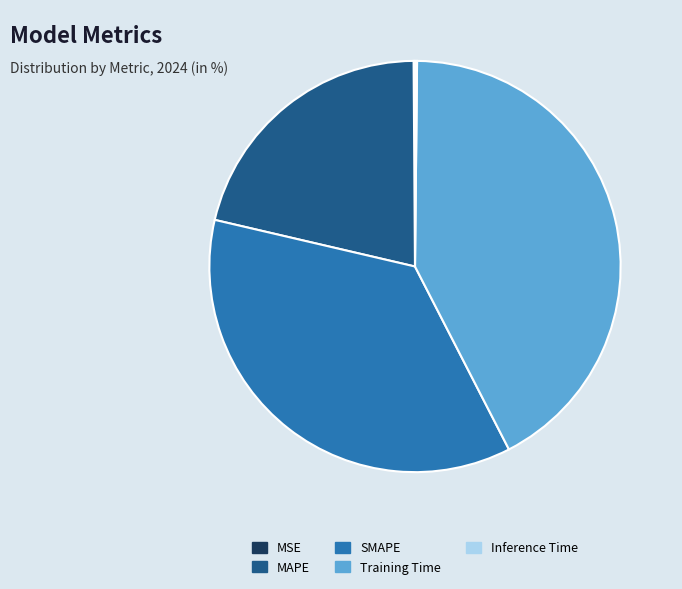

Approximately how many times larger is the value at Training Time compared to SMAPE?

1.2